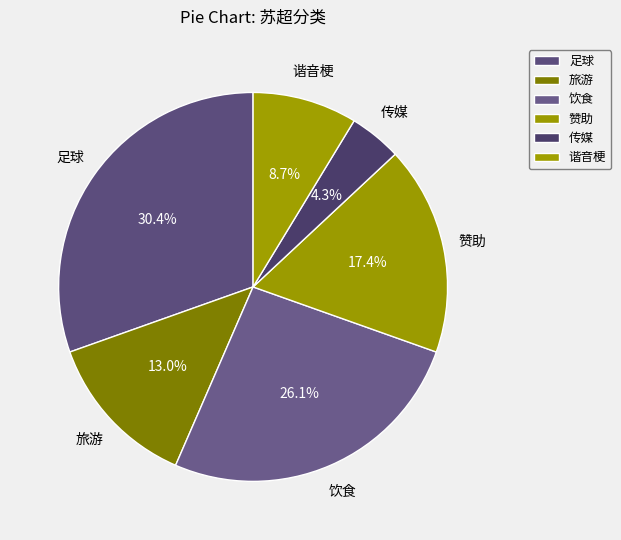

To the nearest percent, what is the difference between the largest and smallest slice percentages?

26%